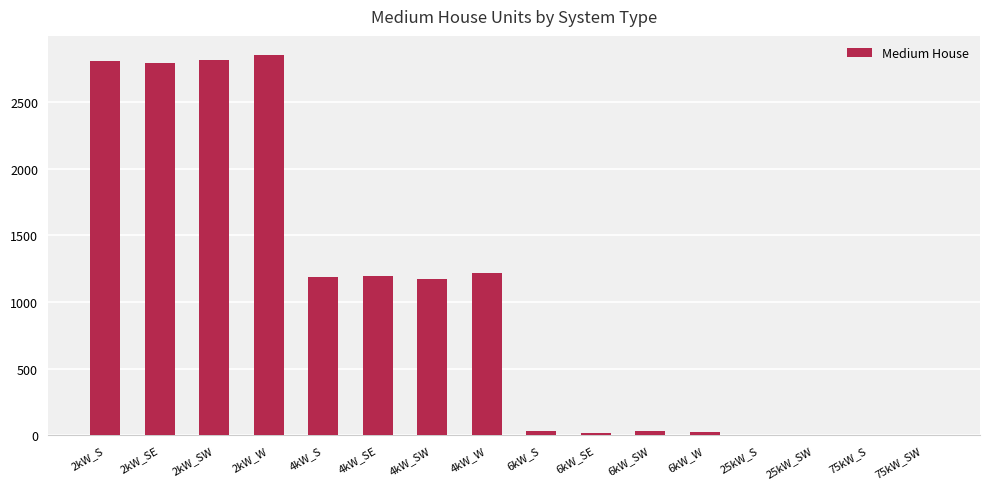

What is the change in value from 4kW_SW to 25kW_S?

-1168